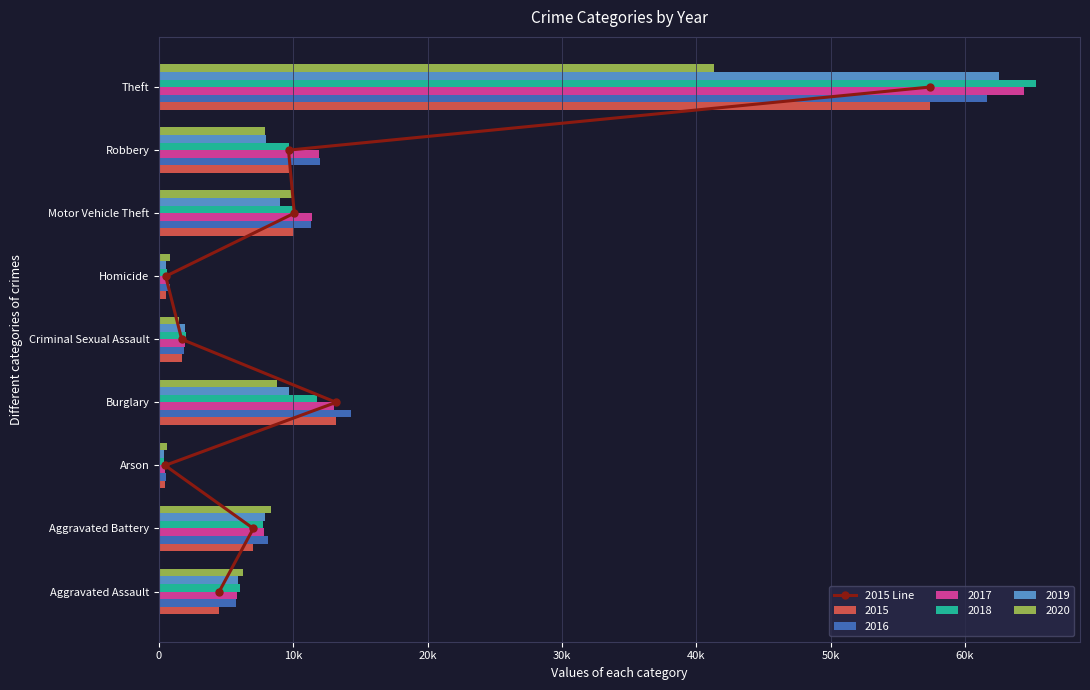

Count the number of categories in the chart.

9